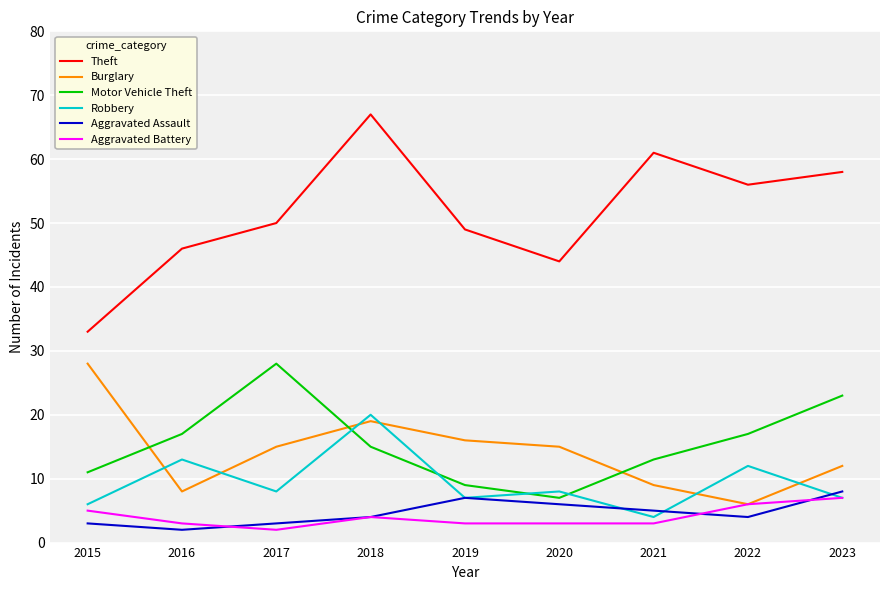

What is the difference between the maximum and minimum values in the Burglary series?

22